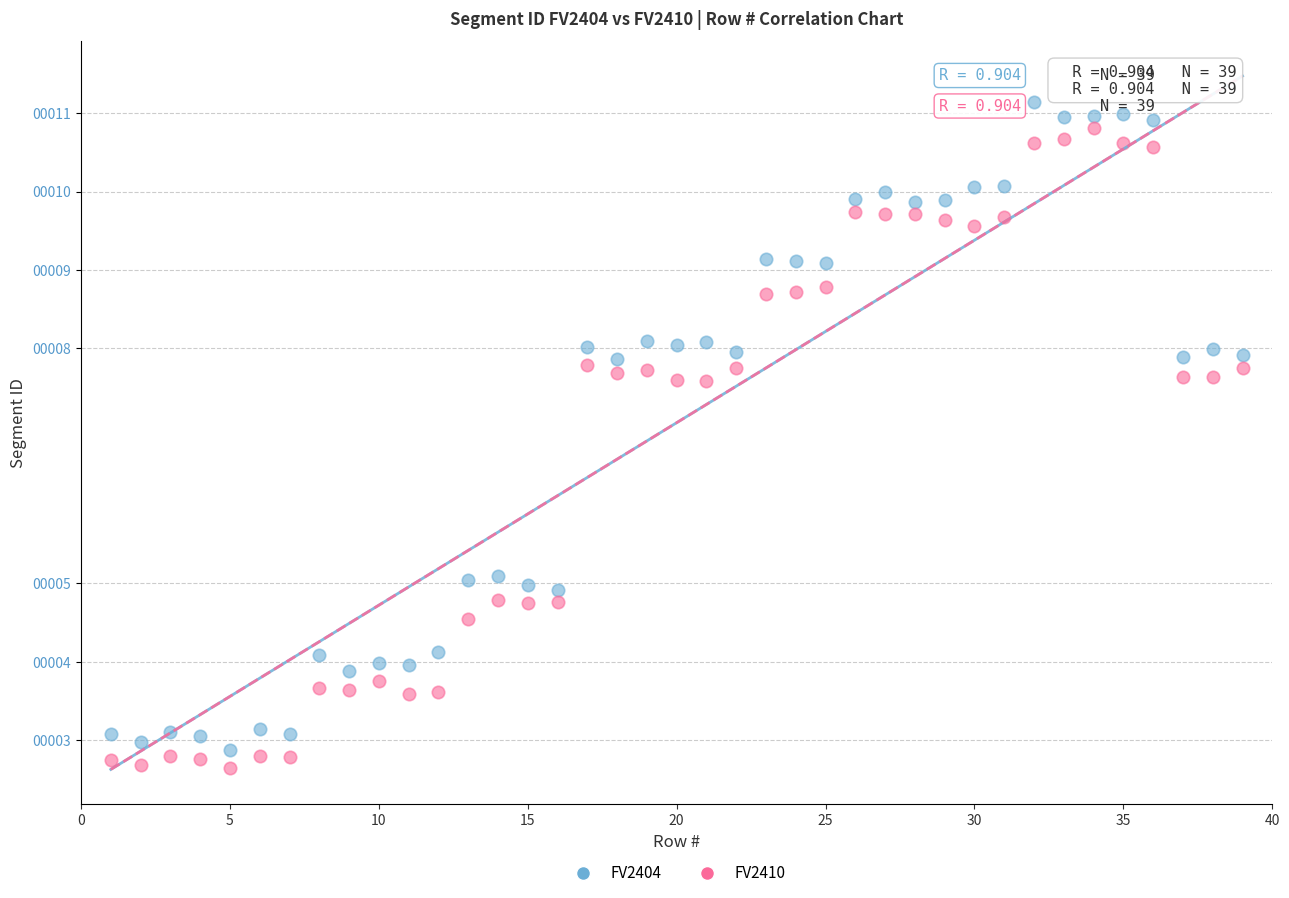

Which series has the widest spread of Y values?

FV2404